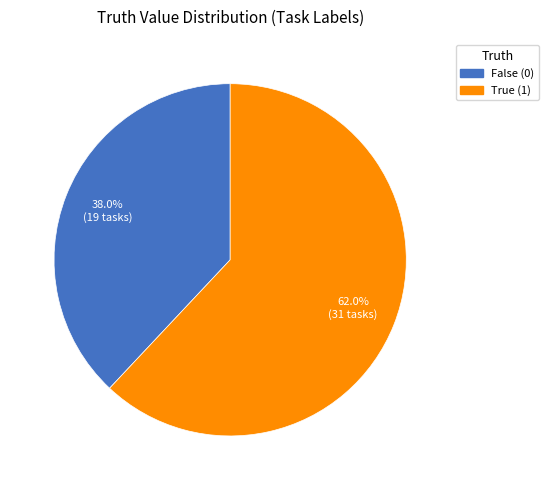

Is there a majority slice in this chart?

Yes